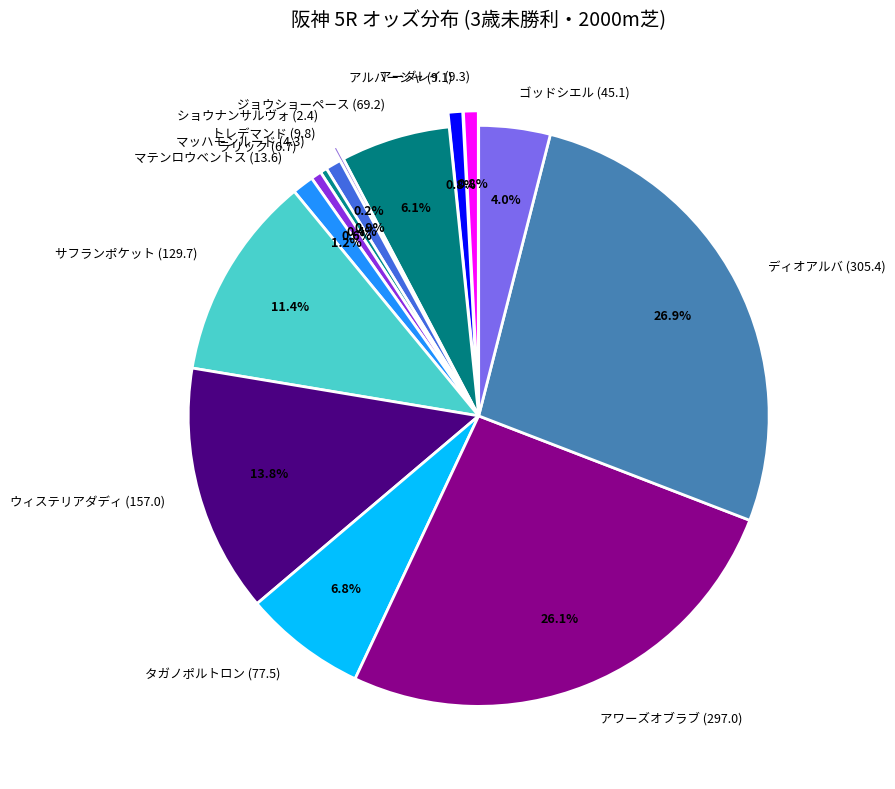

How many segments does this pie chart have?

14